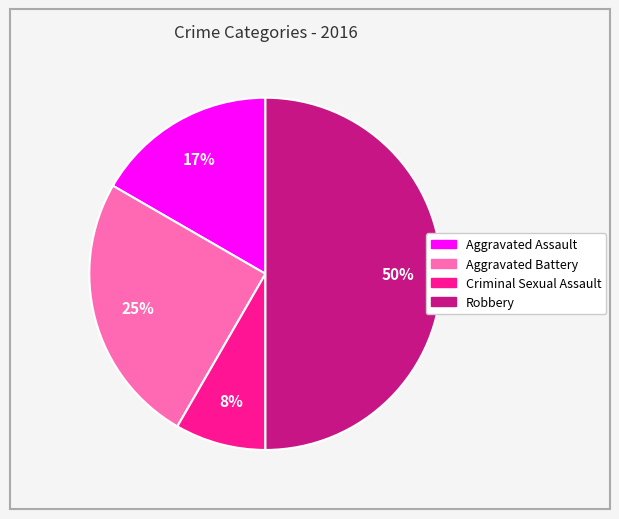

Is Aggravated Battery the majority of the pie?

No